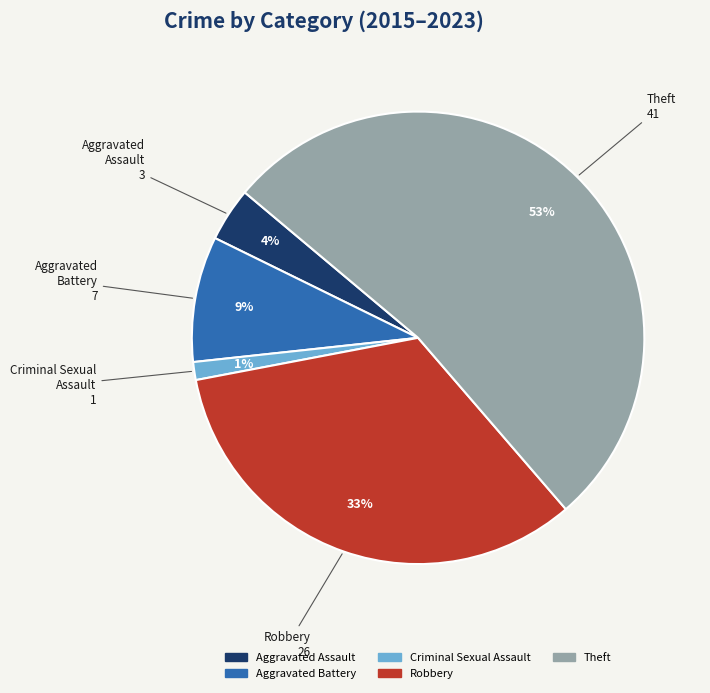

Rank the categories by value from lowest to highest.

Criminal Sexual Assault, Aggravated Assault, Aggravated Battery, Robbery, Theft